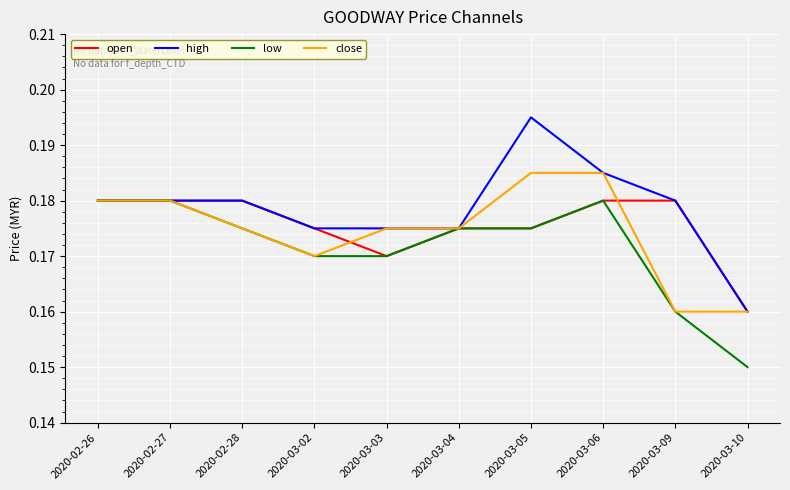

What is the total value across all series at 2020-03-09?

0.7